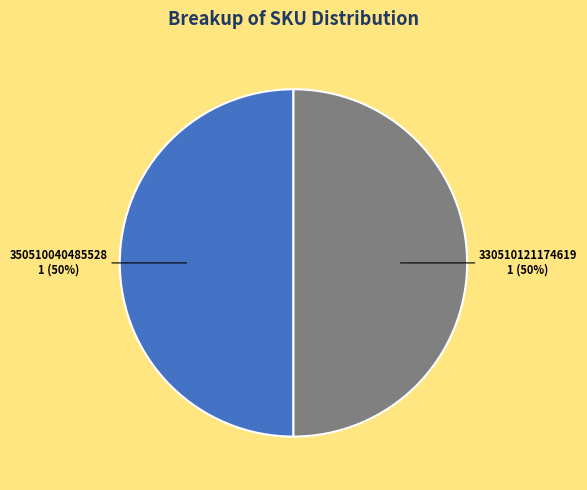

To the nearest percent, what portion does 350510040485528 represent?

50%